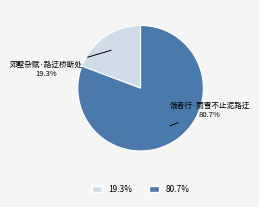

Which slice is the largest?

饿者行·雨雪不止泥路迂